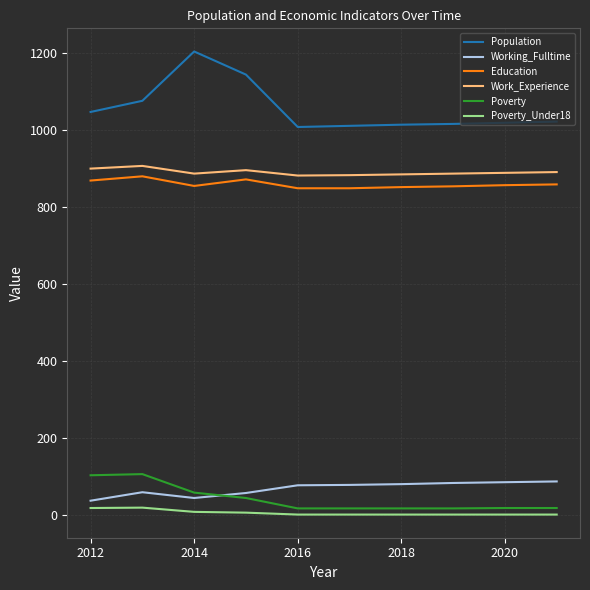

What is the minimum value for Work_Experience?

881